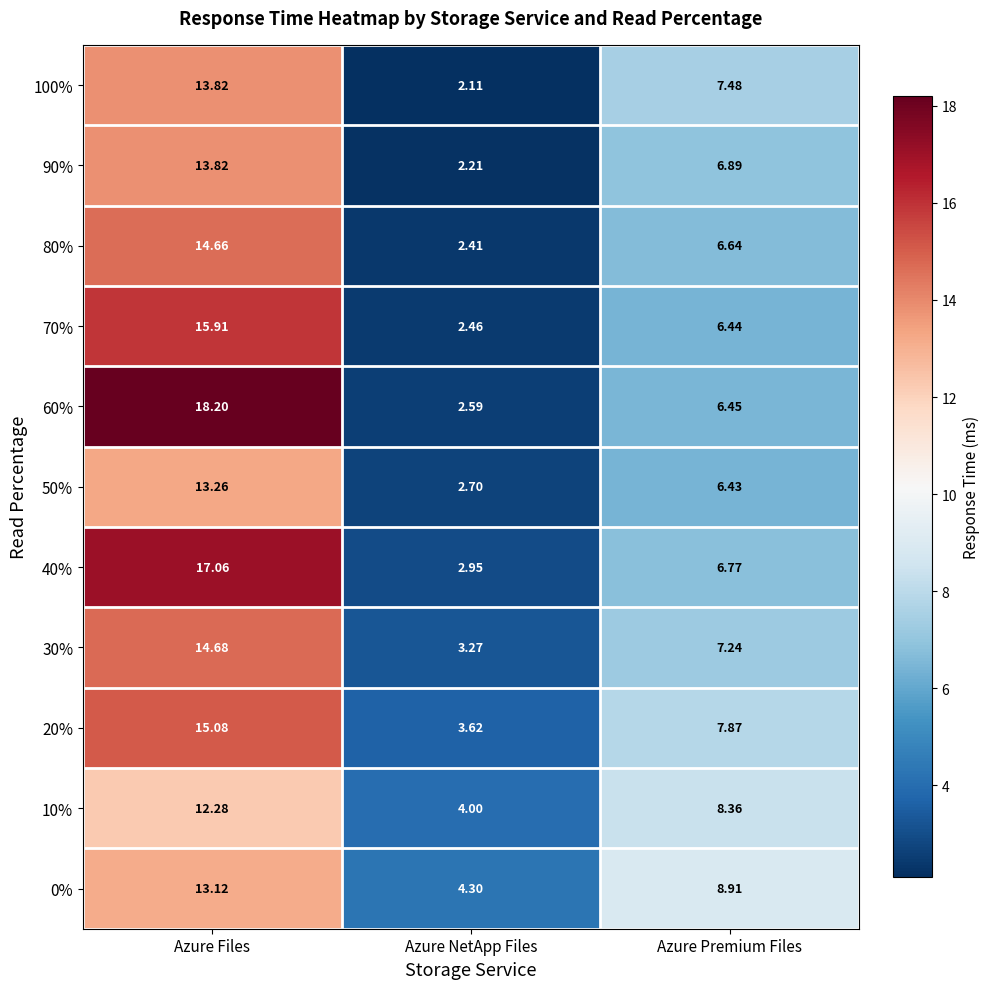

Rank the categories by 100% value from lowest to highest.

Azure NetApp Files, Azure Premium Files, Azure Files